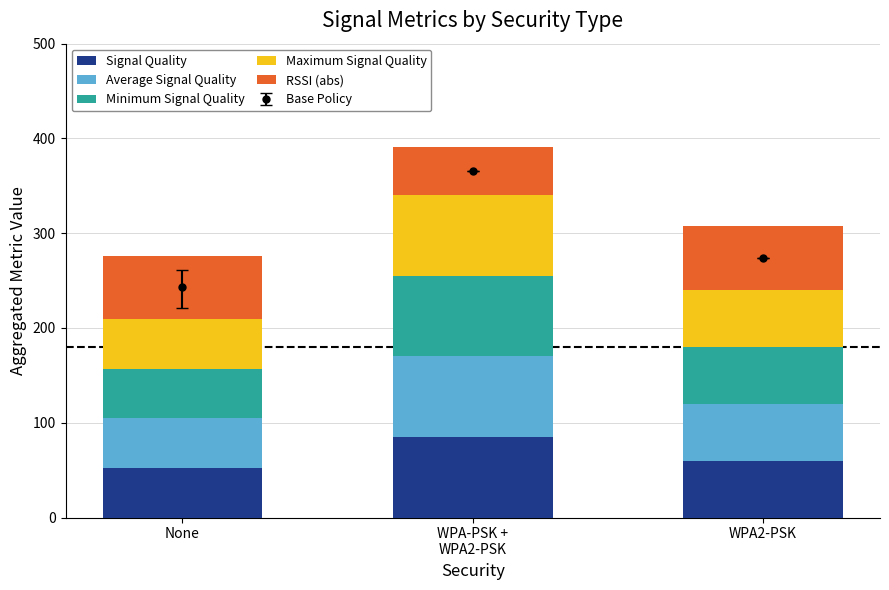

True or false: Minimum Signal Quality has a value of 52.3 at None.

True